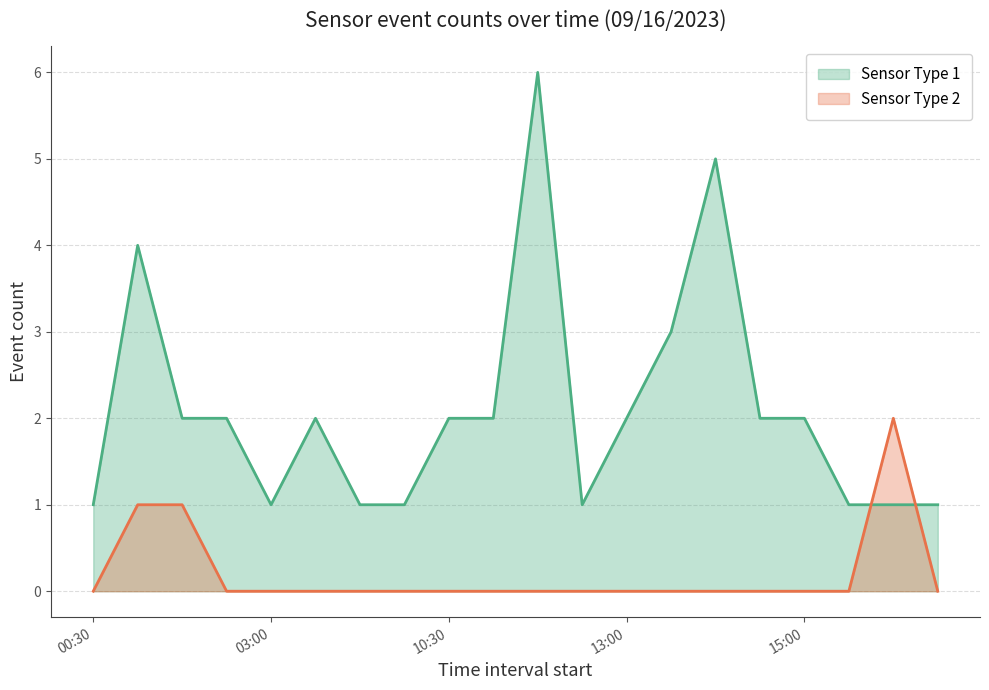

Rank the series by their average value, from highest to lowest.

Sensor Type 1 (line), Sensor Type 2 (line)